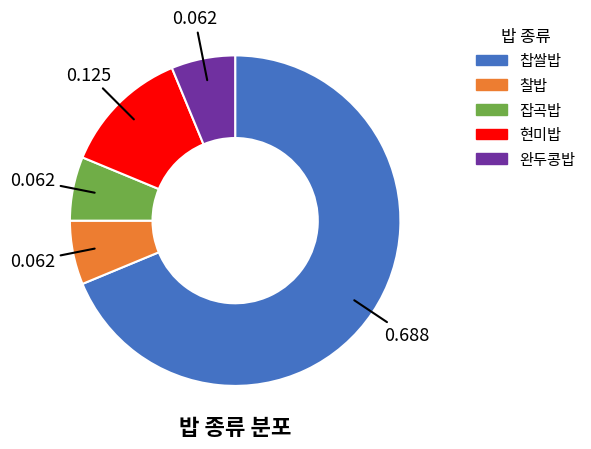

Do 찰밥 and 찹쌀밥 together represent more than half of the pie?

Yes